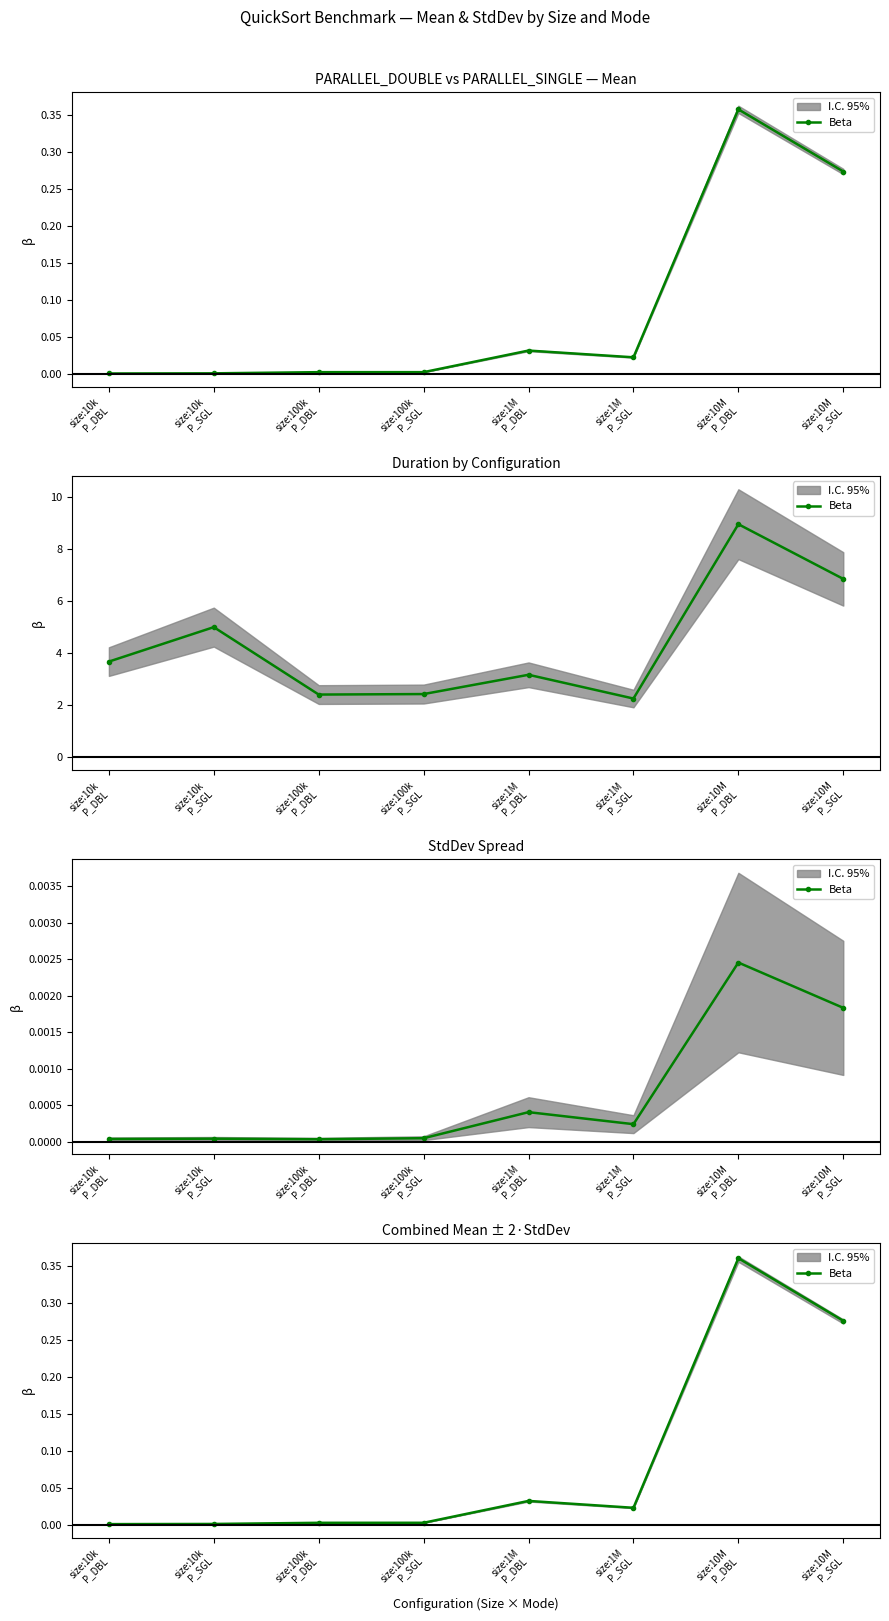

At which category does the chart reach its minimum across all series?

size:10k
P_DBL